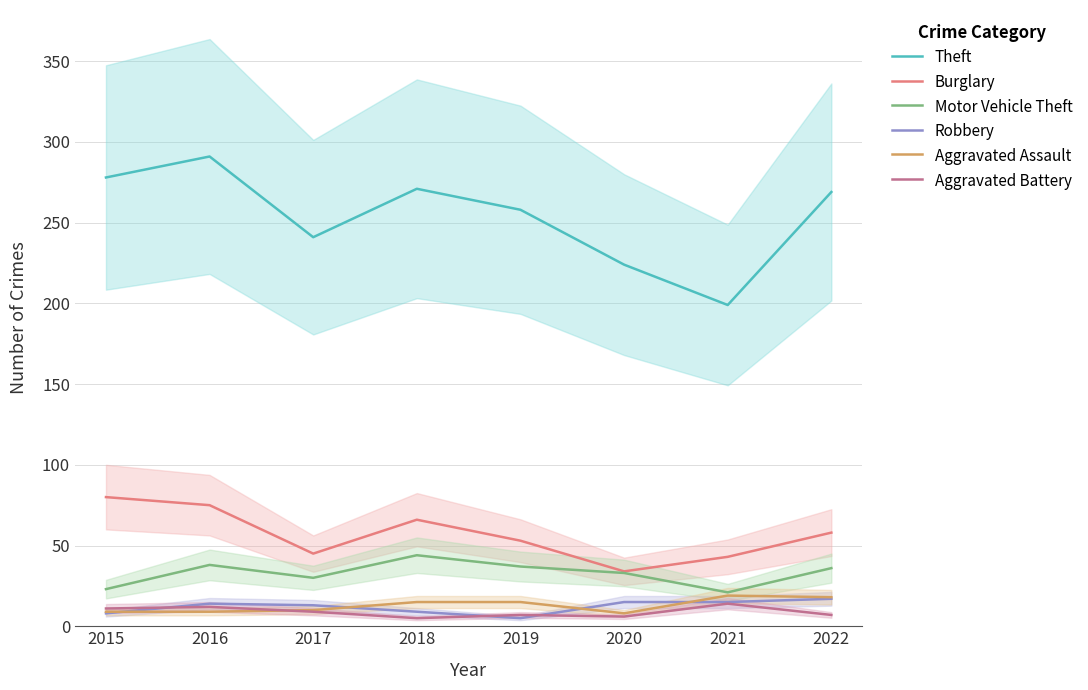

Which has a higher value, 2019 or 2018?

2018